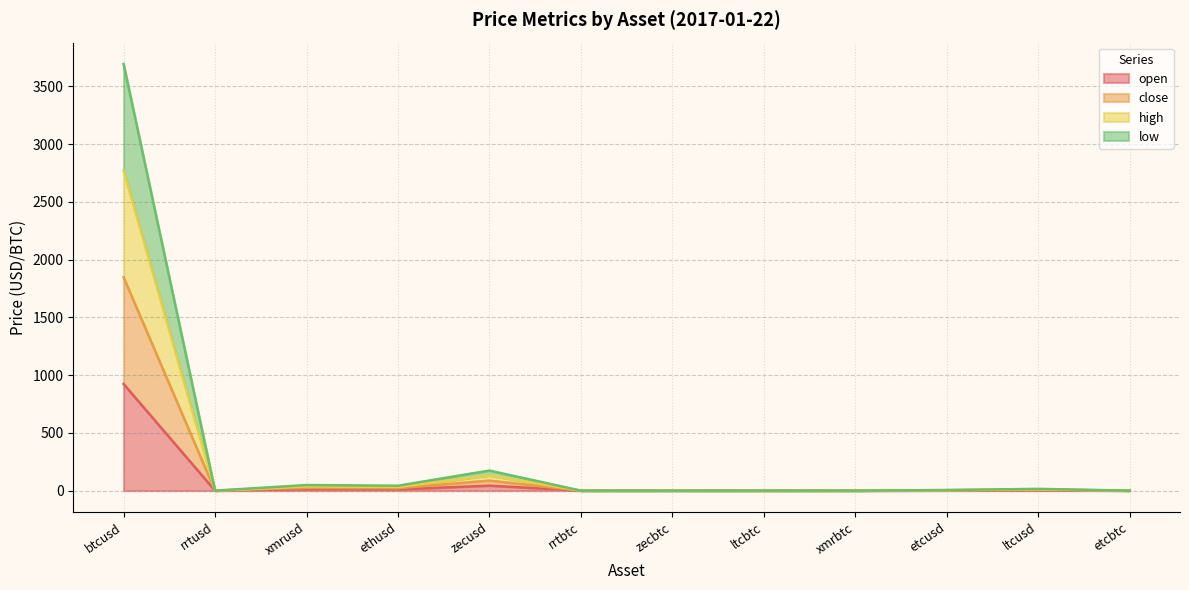

How many distinct data groups are displayed?

4